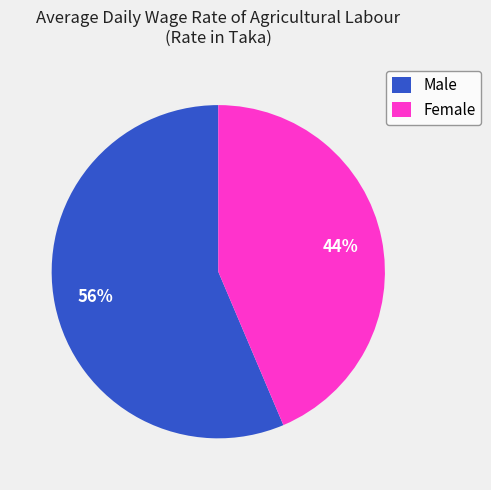

What is the ratio of the value at Male to the value at Female?

1.3